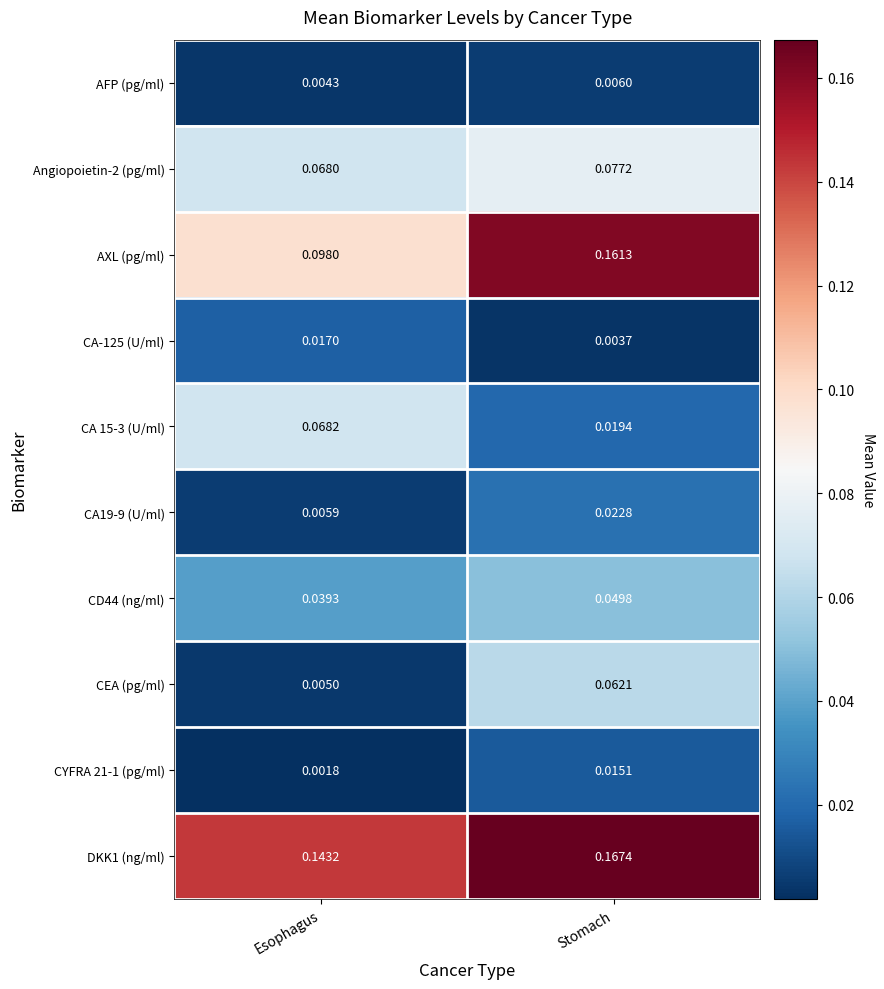

Is the value of Angiopoietin-2 (pg/ml) at Stomach greater than the value of CYFRA 21-1 (pg/ml) at Esophagus?

Yes